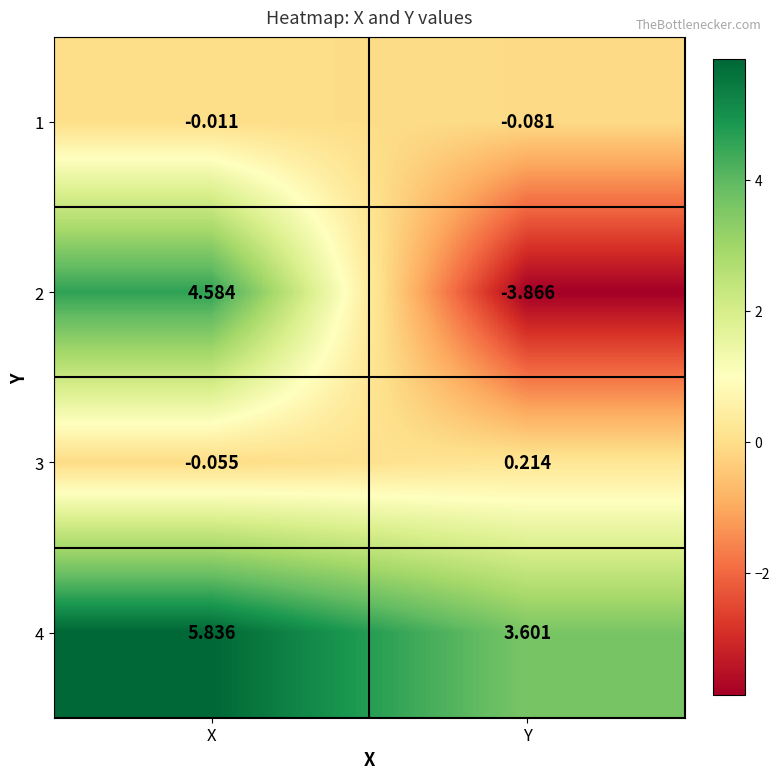

At which category is the sum across all series the highest?

X